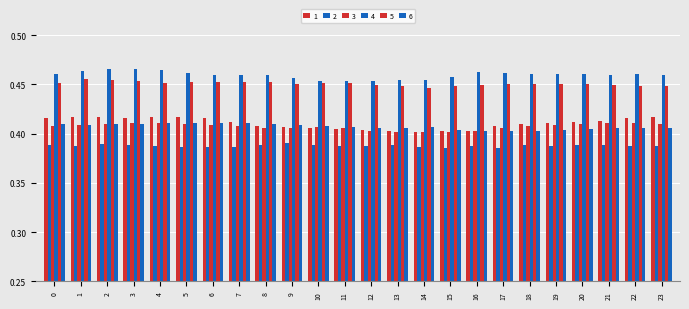

How many categories are shown in the chart?

24